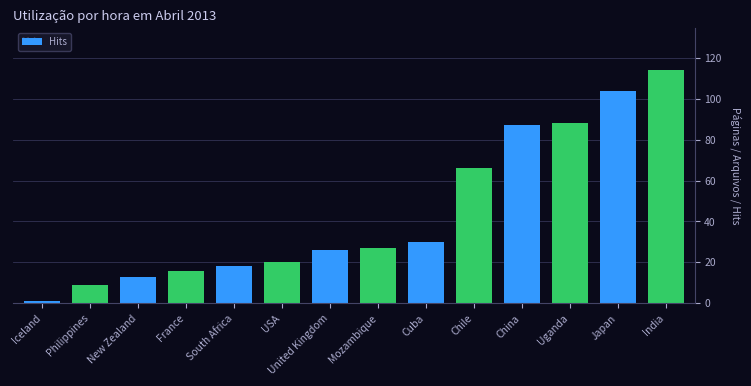

What is the difference between the second highest and minimum values?

103